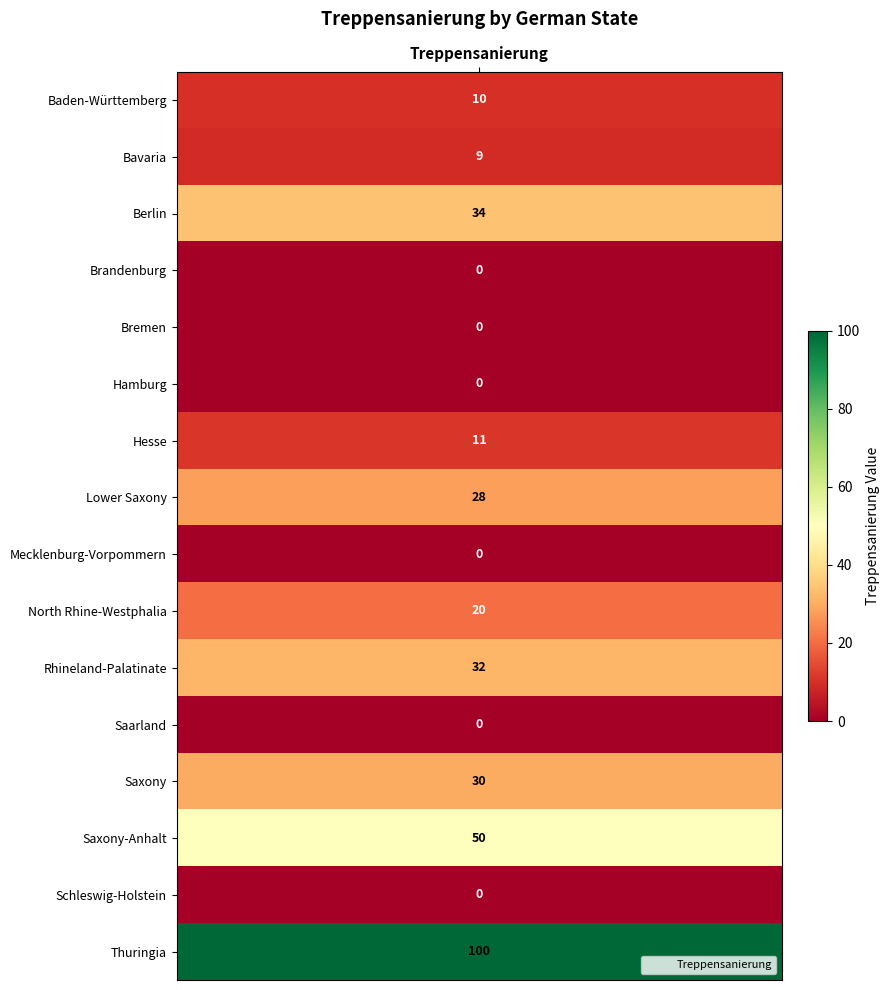

List the labels in order of value, largest first.

Thuringia, Saxony-Anhalt, Berlin, Rhineland-Palatinate, Saxony, Lower Saxony, North Rhine-Westphalia, Hesse, Baden-Württemberg, Bavaria, Brandenburg, Bremen, Hamburg, Mecklenburg-Vorpommern, Saarland, Schleswig-Holstein